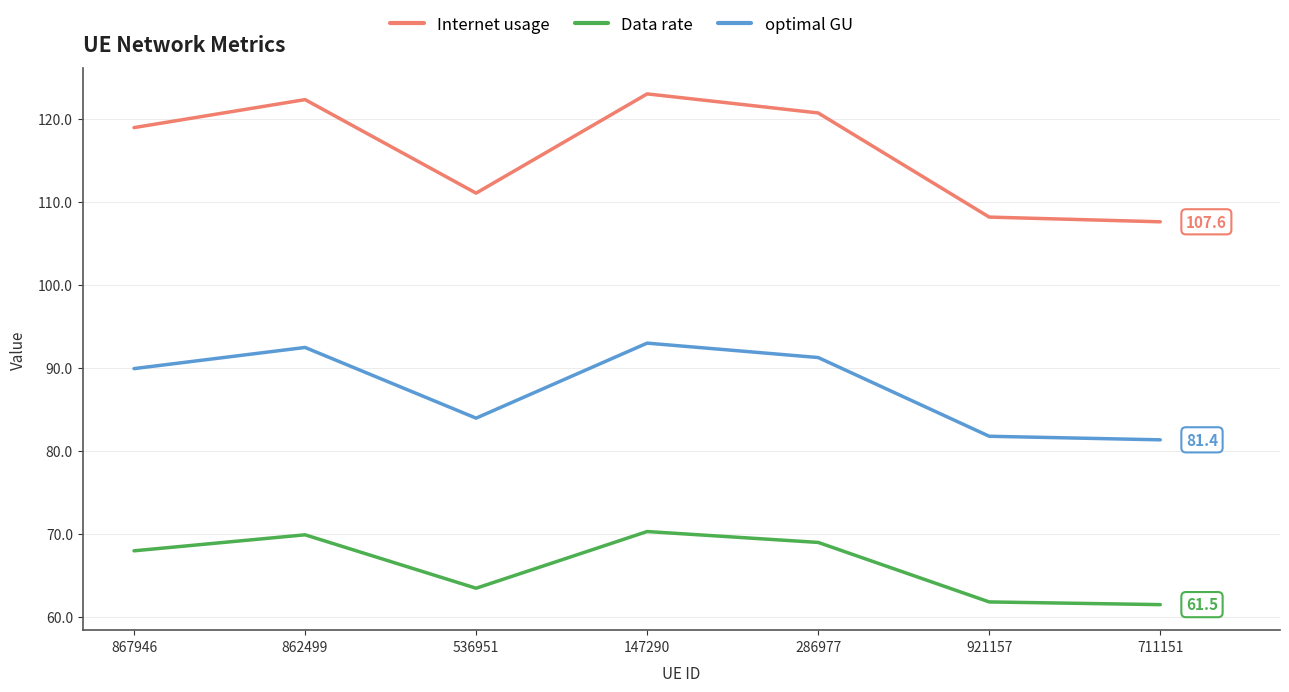

At which category does optimal GU reach its first local valley?

536951